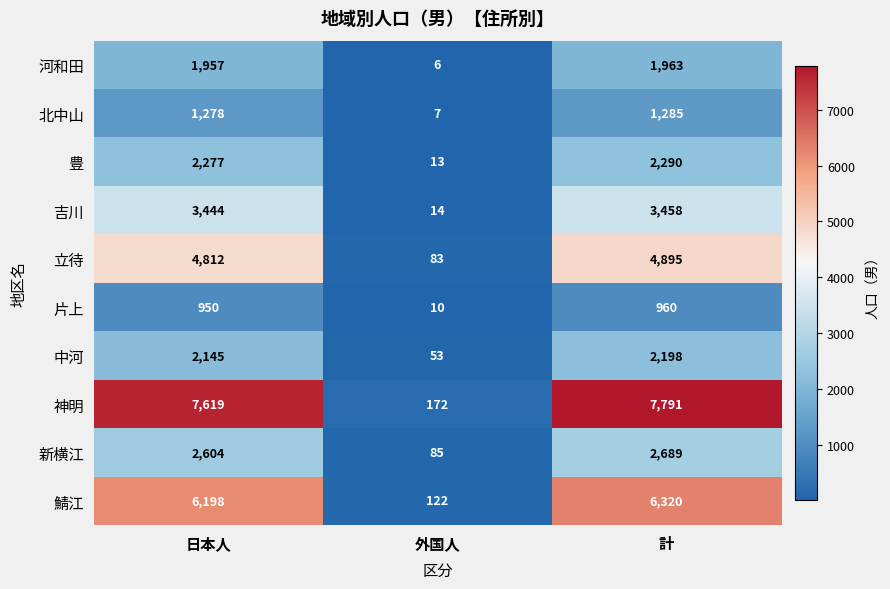

Count the number of data series in this chart.

10